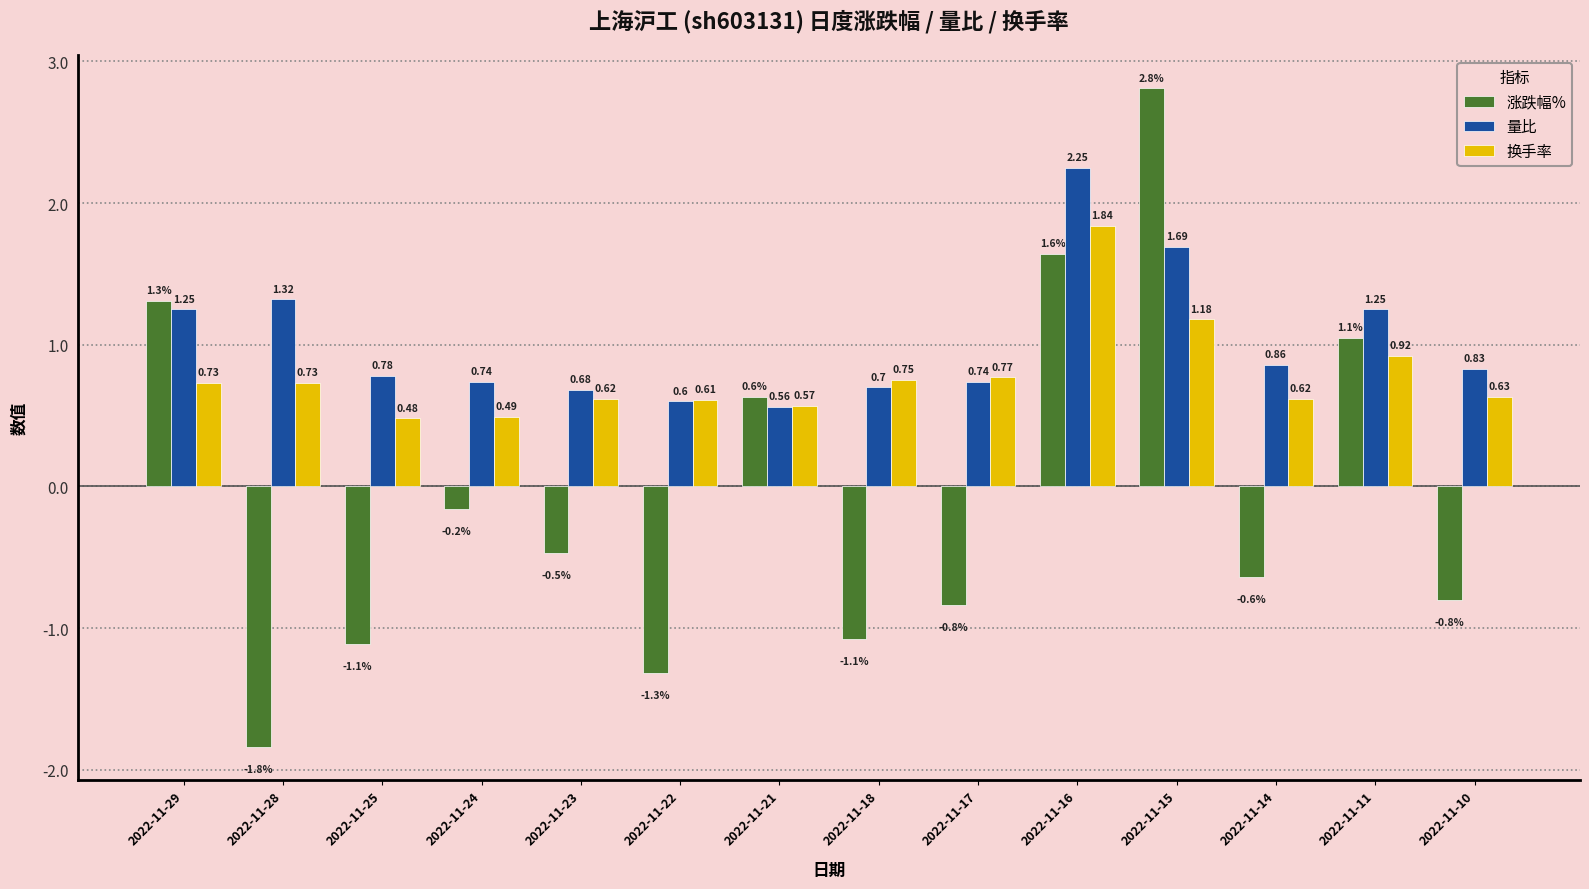

How many bars are there in total?

42